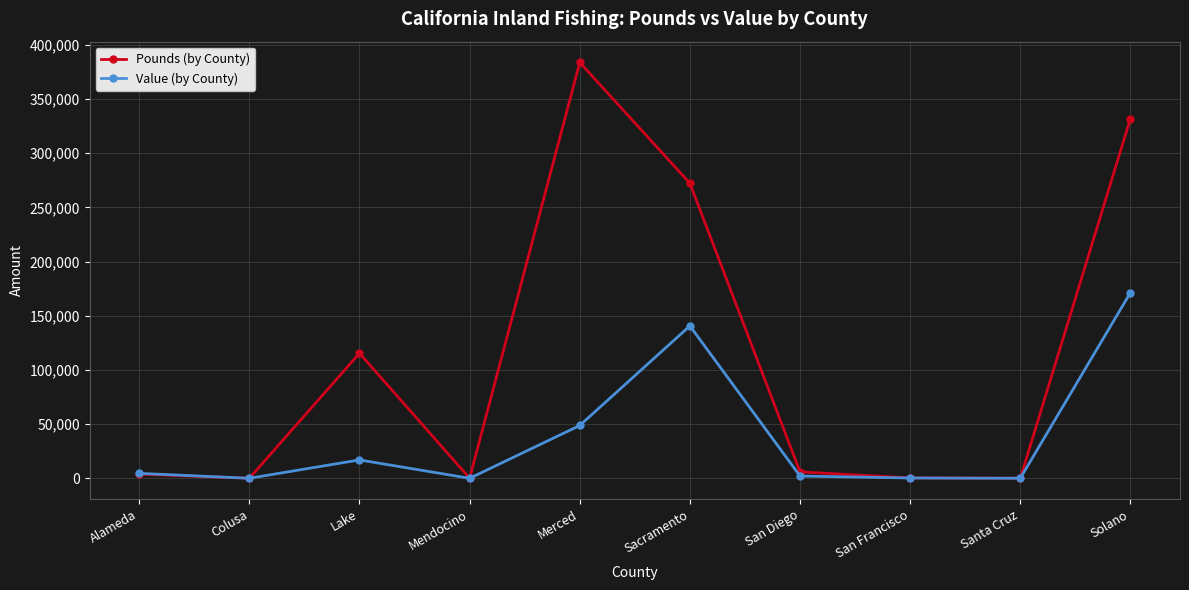

What is the total value across all series at Solano?

503411